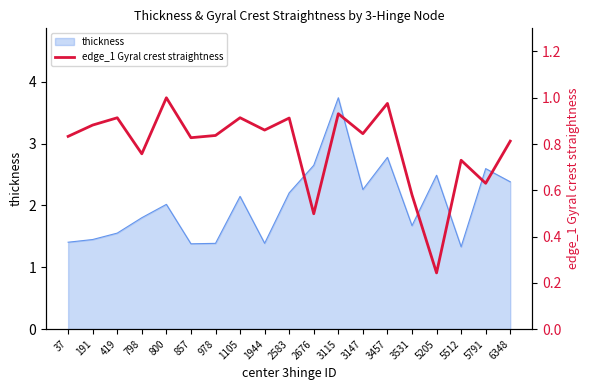

What is the highest value of the thickness series?

3.7